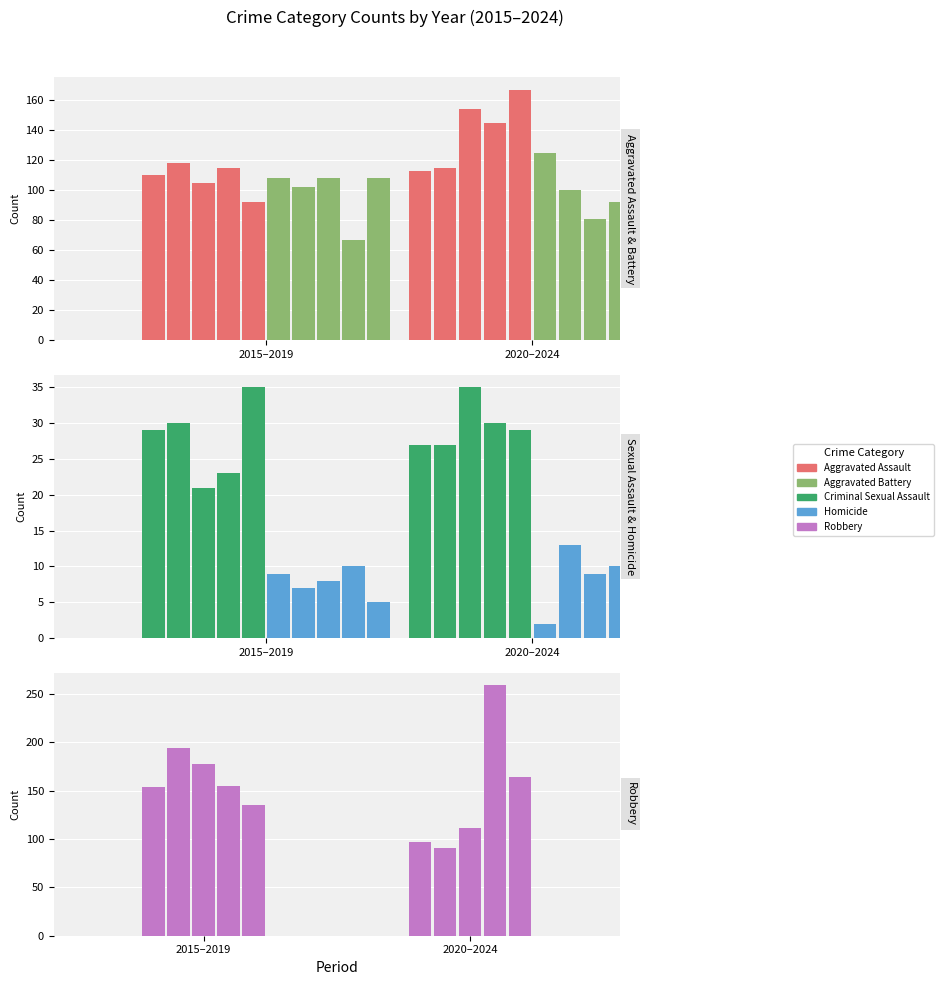

Are the bars grouped side by side (vs. stacked)?

Yes